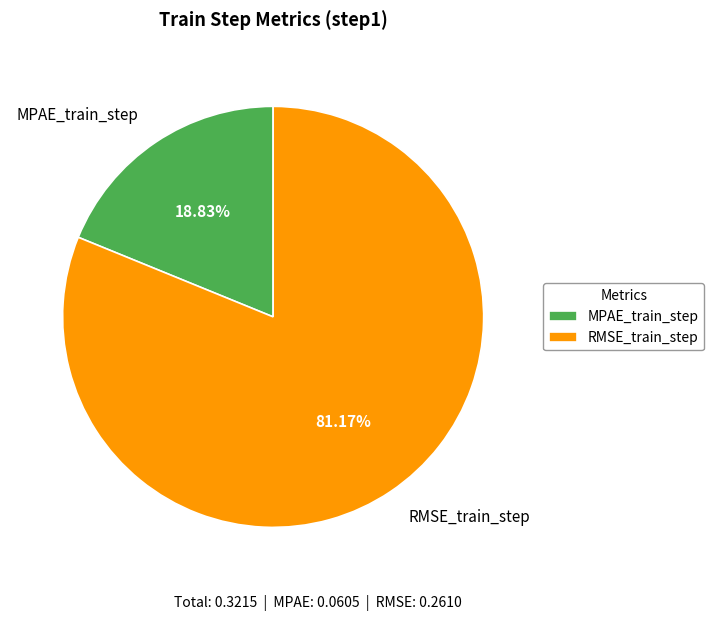

True or false: MPAE_train_step accounts for 5% of the total.

False